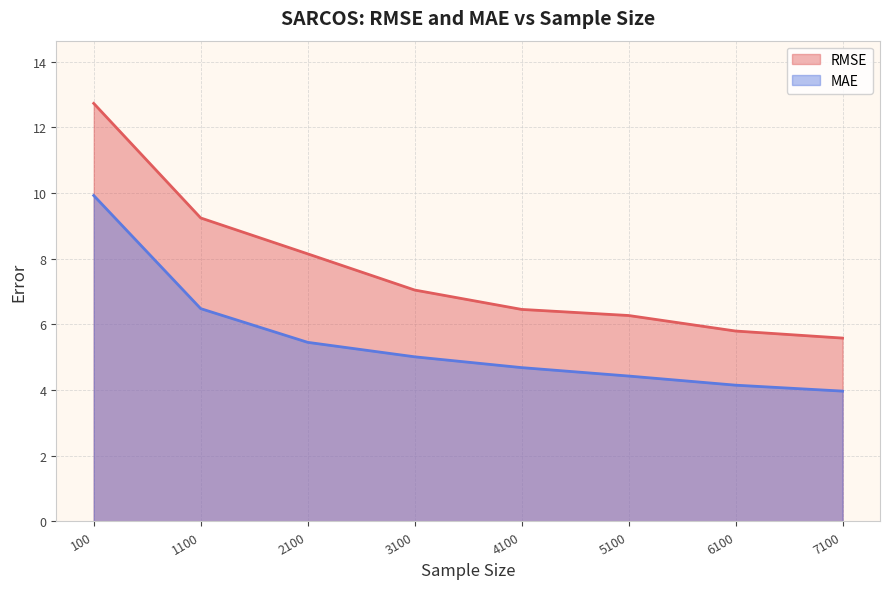

True or false: MAE has more than 0 interior local peaks.

False